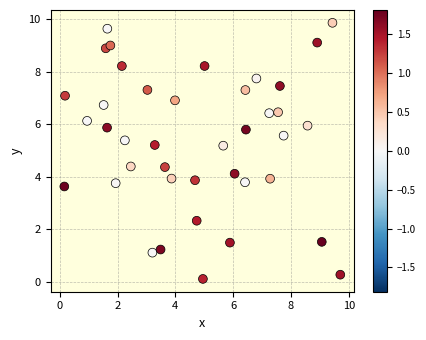

What is the range of Y values (max minus min)?

9.8